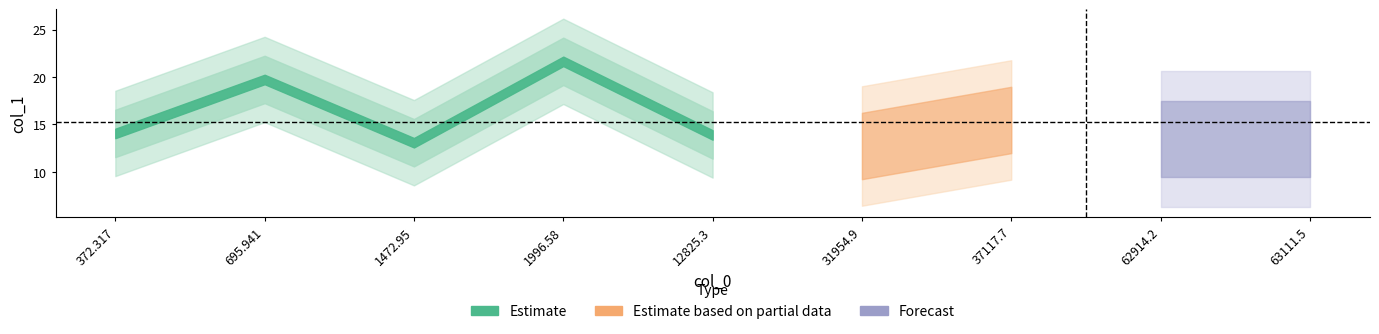

At which category does the data reach its first local peak?

695.941